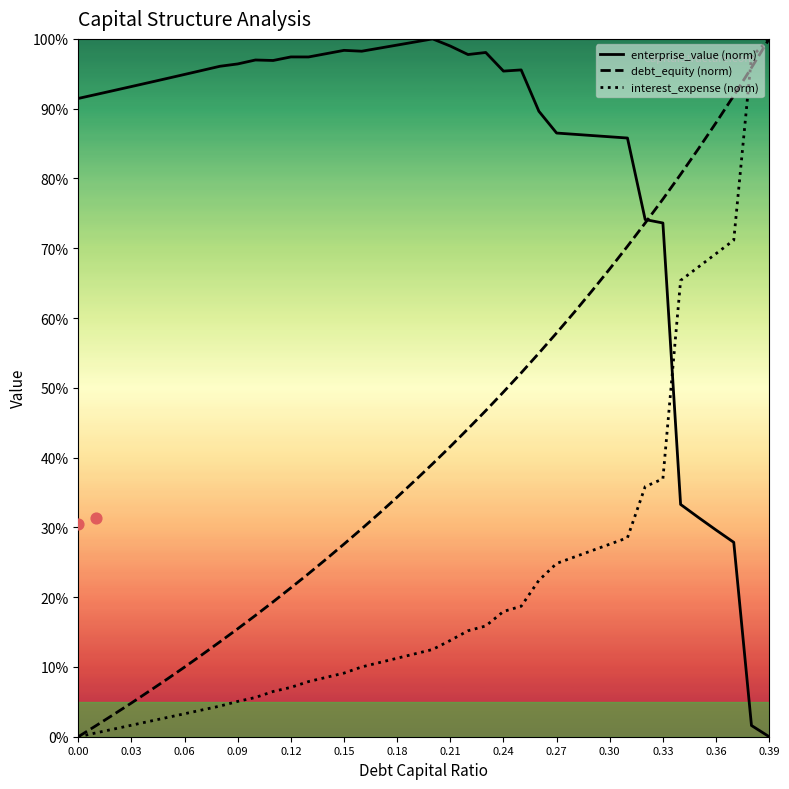

Which series reaches the maximum Y coordinate?

enterprise_value (norm)